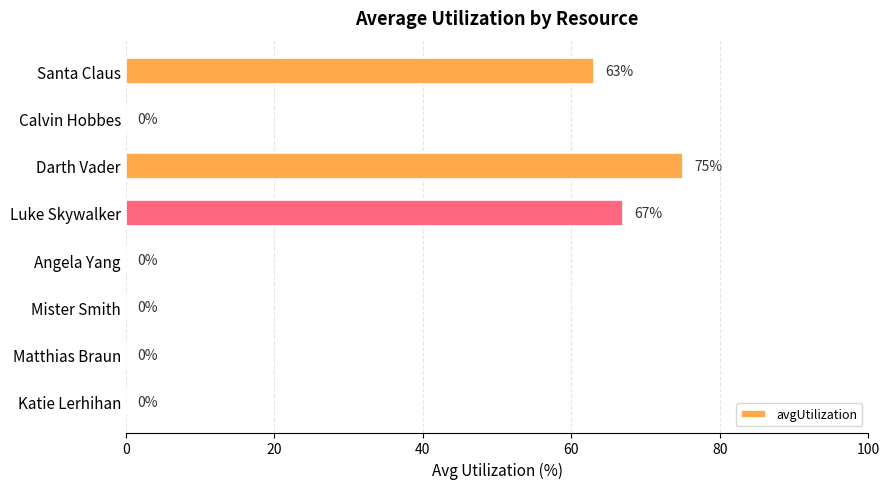

Are the bars horizontal?

Yes